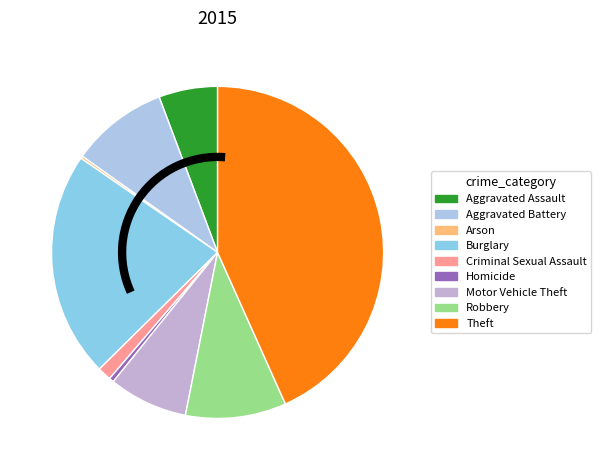

What is the largest slice in the pie chart?

Theft